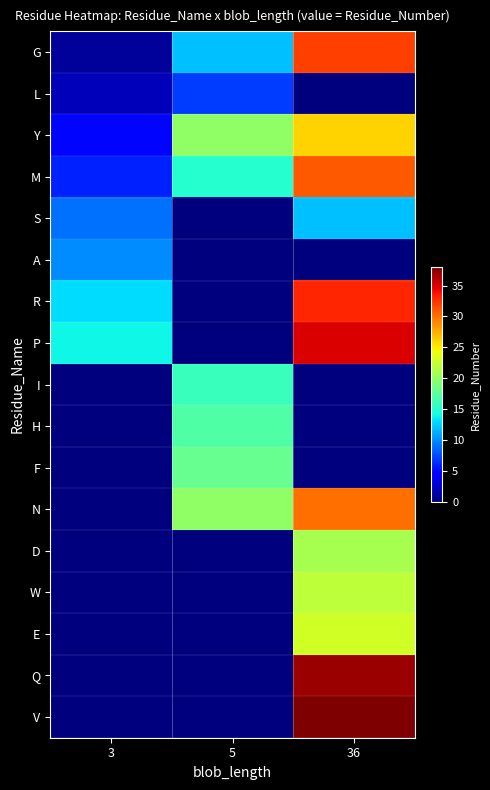

At which category is the sum across all series the highest?

36